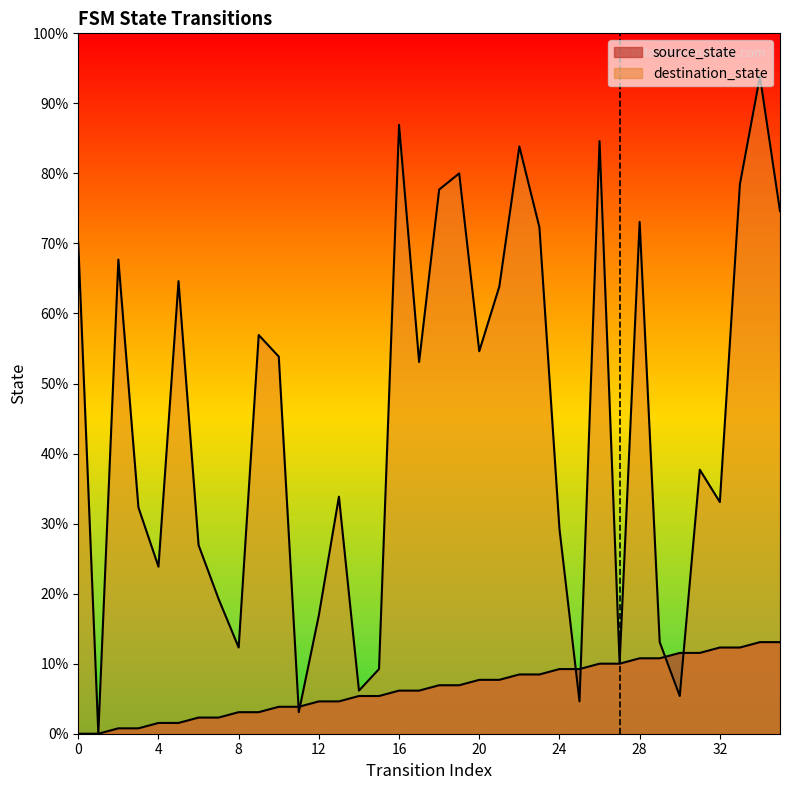

What is the sum of the source_state values at 31 and 5?

17